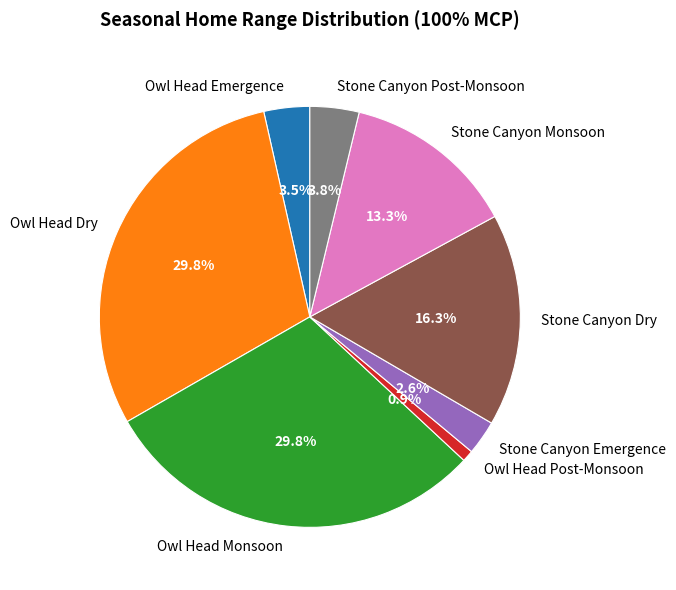

The Owl Head Dry slice represents 44% of the pie. True or false?

False